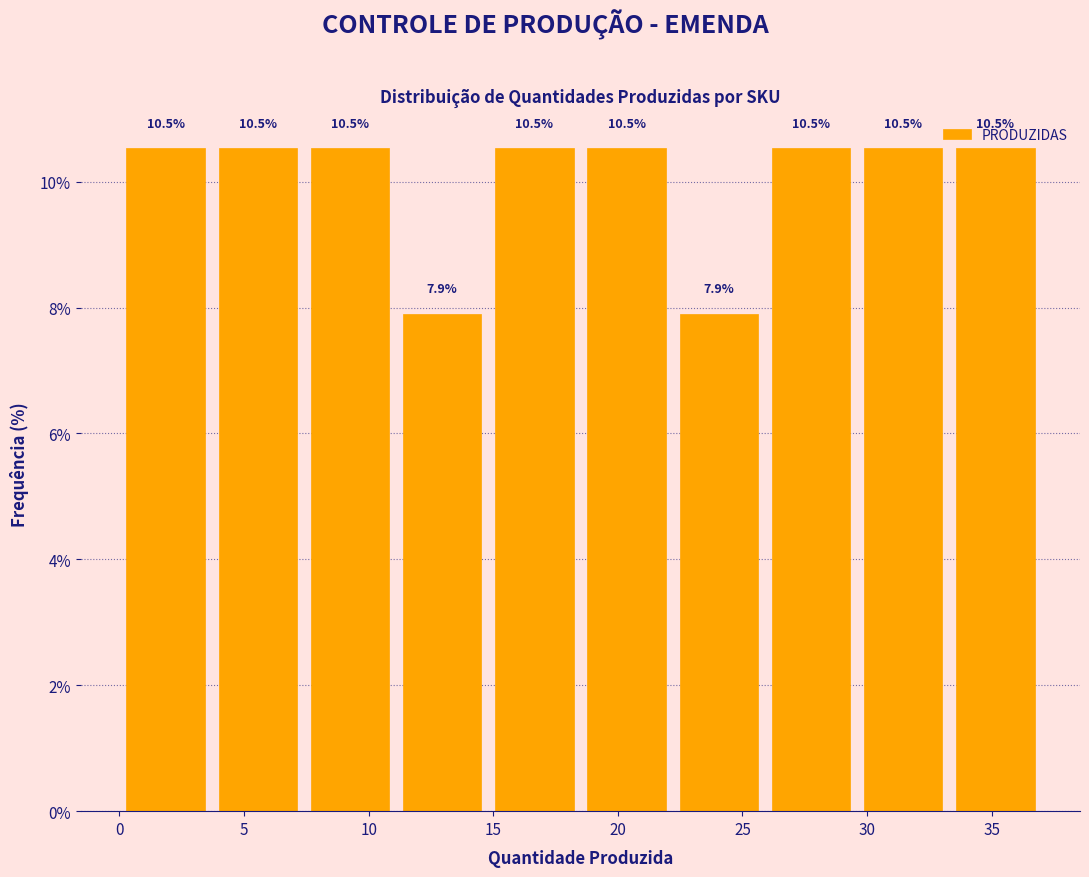

Reading left to right, list every bar in this chart as the range it spans on the x-axis followed by its height. The bar edges are not printed on the chart, so give them approximately, as read against the axis.

0.0 to 3.7: 10.5
3.7 to 7.4: 10.5
7.4 to 11.1: 10.5
11.1 to 14.8: 7.9
14.8 to 18.5: 10.5
18.5 to 22.2: 10.5
22.2 to 25.9: 7.9
25.9 to 29.6: 10.5
29.6 to 33.3: 10.5
33.3 to 37.0: 10.5